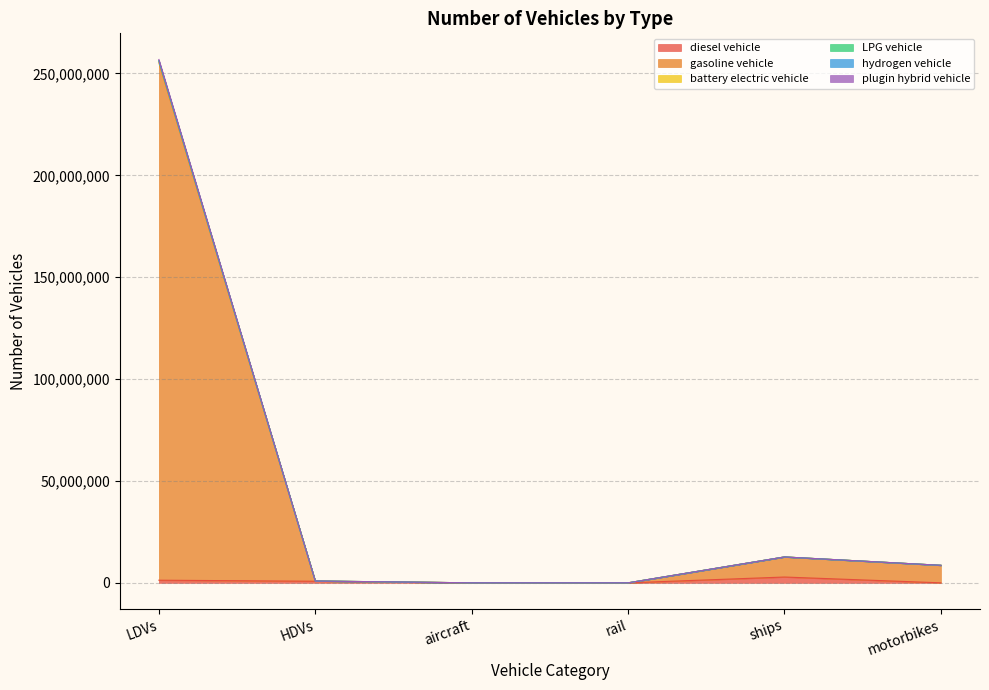

What is the value of the hydrogen vehicle point at the 3rd from the left?

7149.1